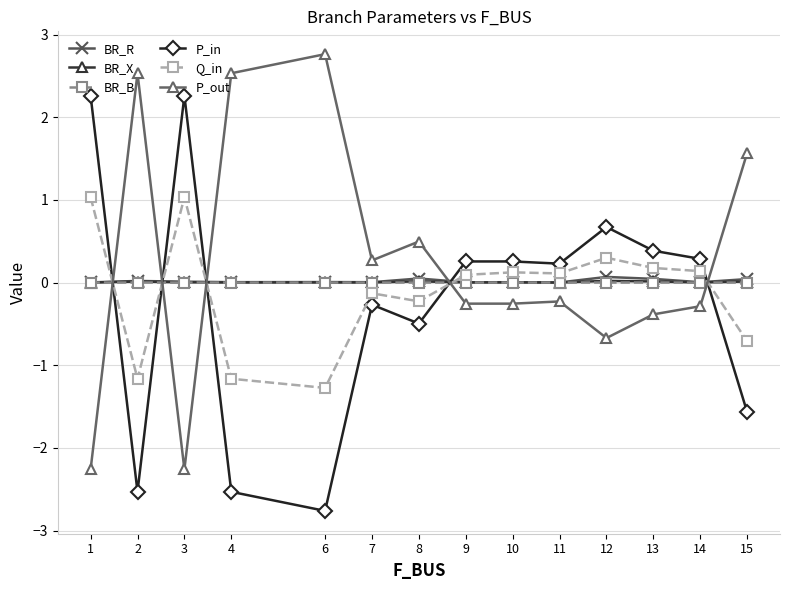

What is the sum of all BR_R values?

0.3